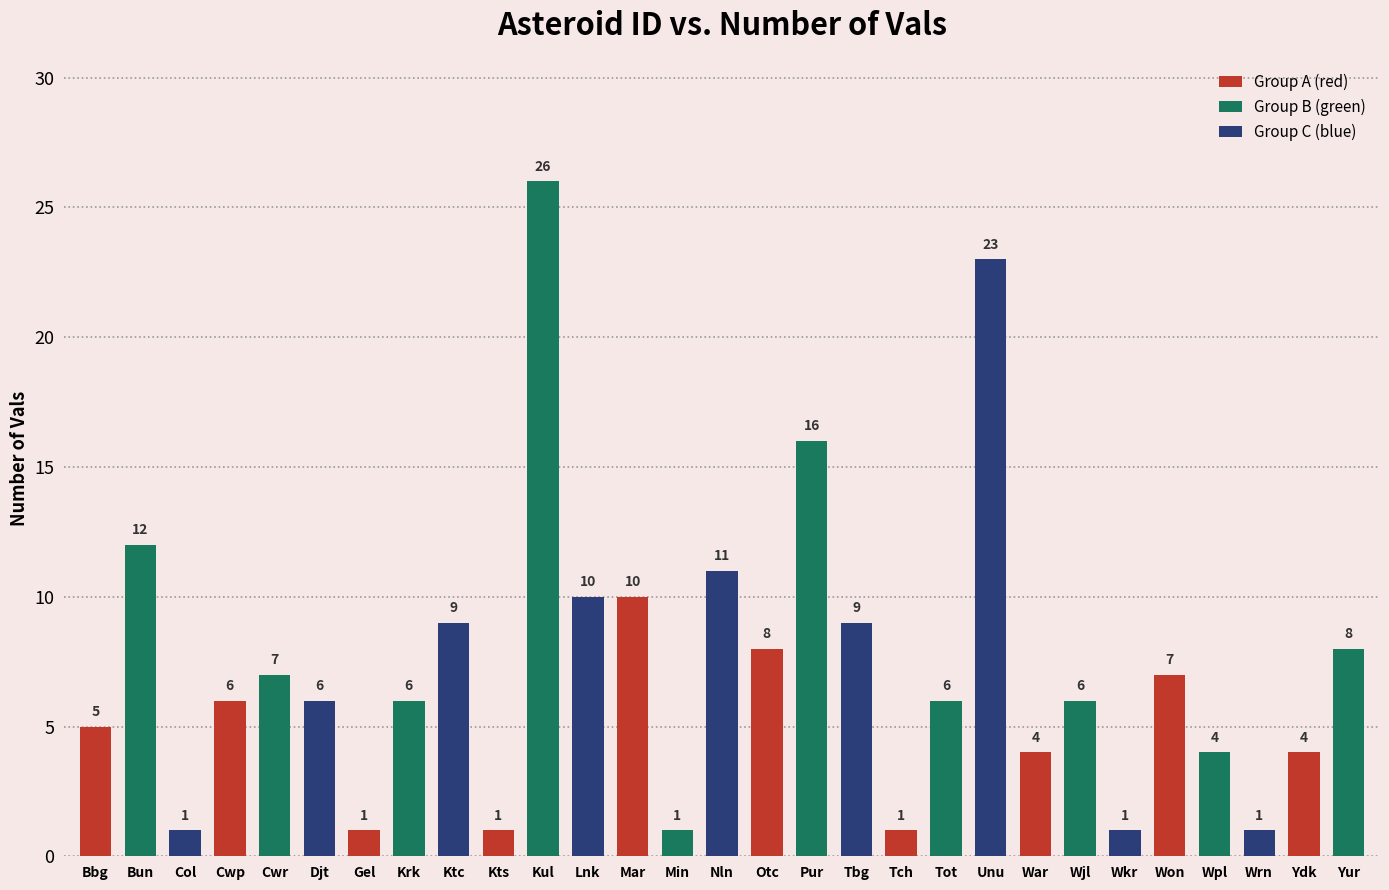

Reading left to right, extract all data points from this chart.

5	12	1	6	7	6	1	6	9	1	26	10	10	1	11	8	16	9	1	6	23	4	6	1	7	4	1	4	8